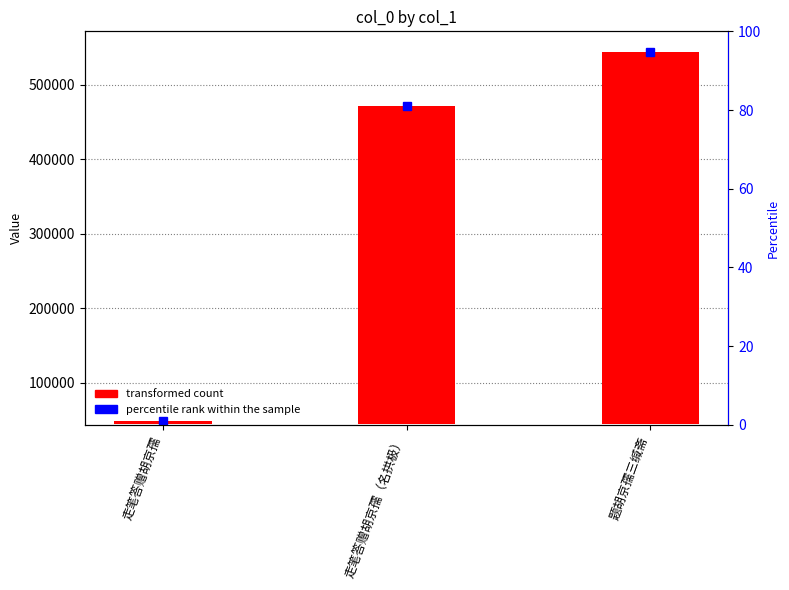

Approximately how many times larger is the value at 题胡京孺三缄斋 compared to 走笔答赠胡京孺（名拱极）?

1.2